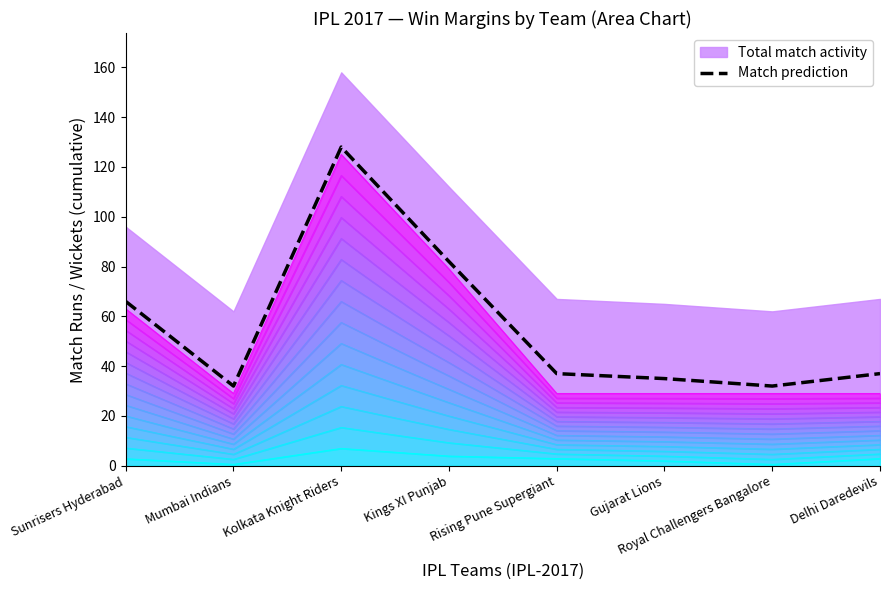

At which category does the chart reach its minimum across all series?

Mumbai Indians